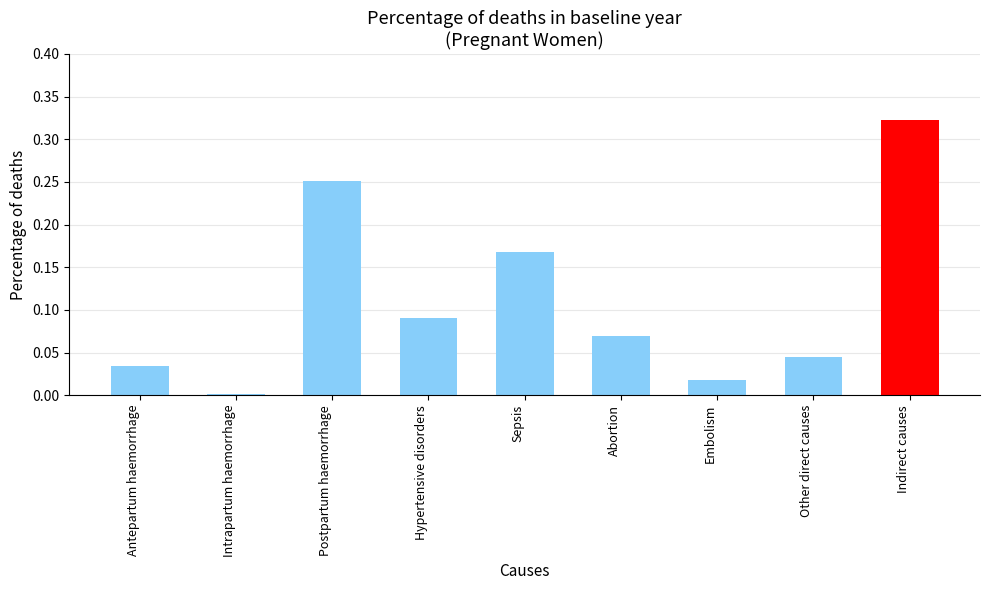

What is the sum of all values?

1.0